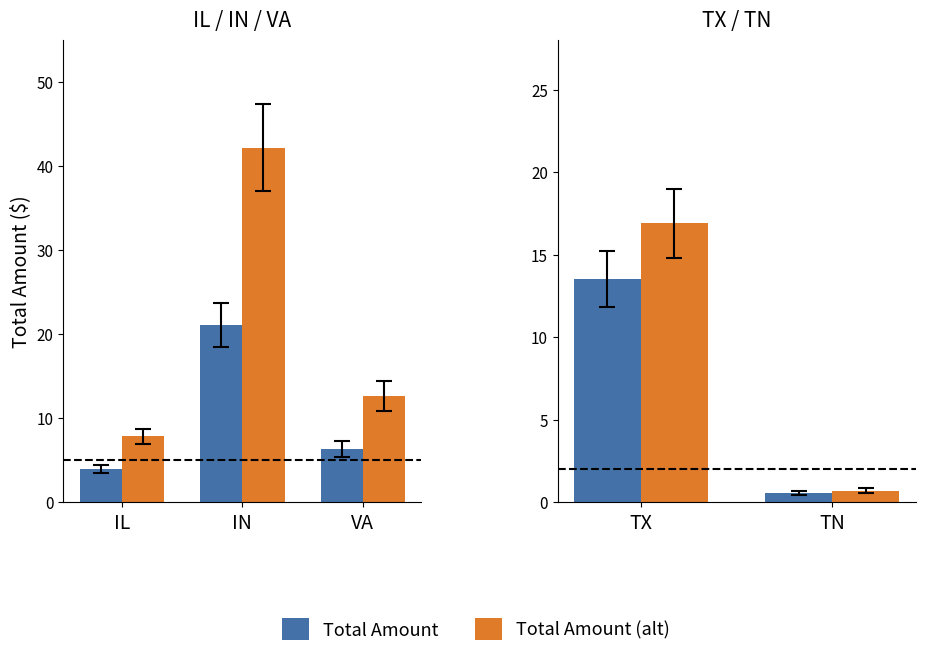

Which series has the largest range (max minus min)?

Total Amount (alt)